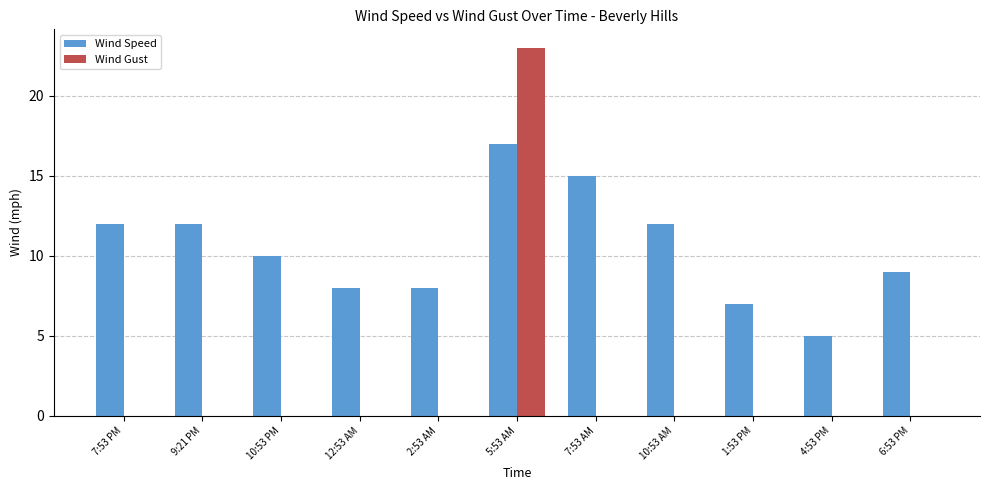

Which series has the largest total across all categories?

Wind Speed